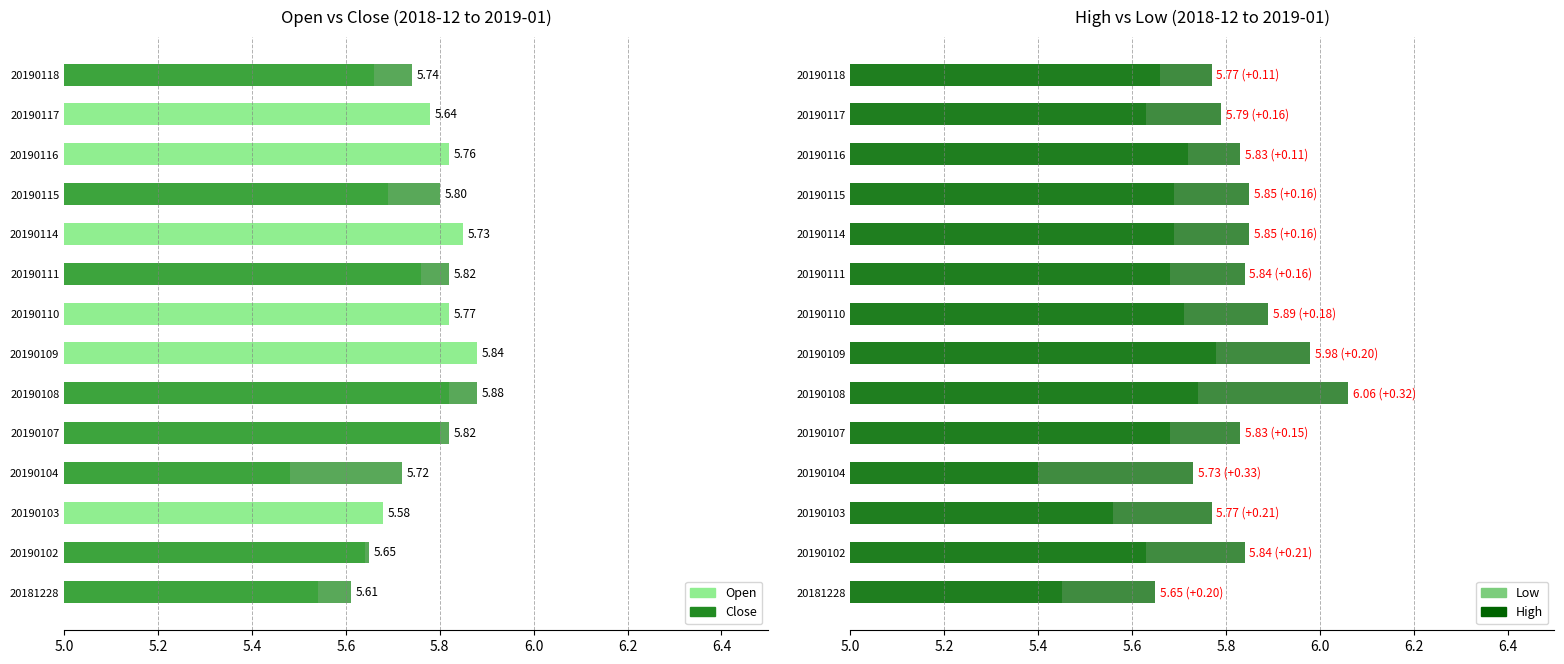

At which category does the chart reach its peak across all series?

20190108